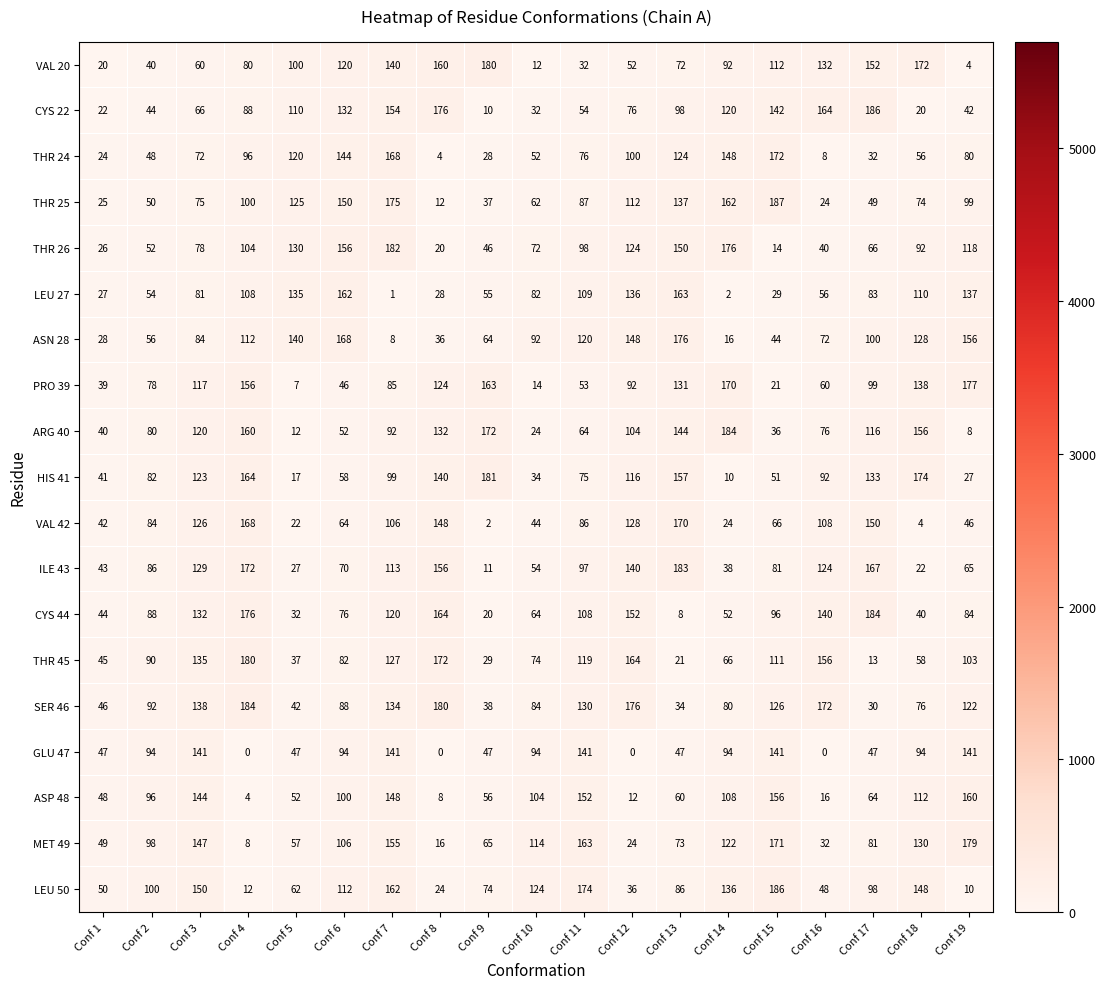

What is the average value of the THR 45 series?

94